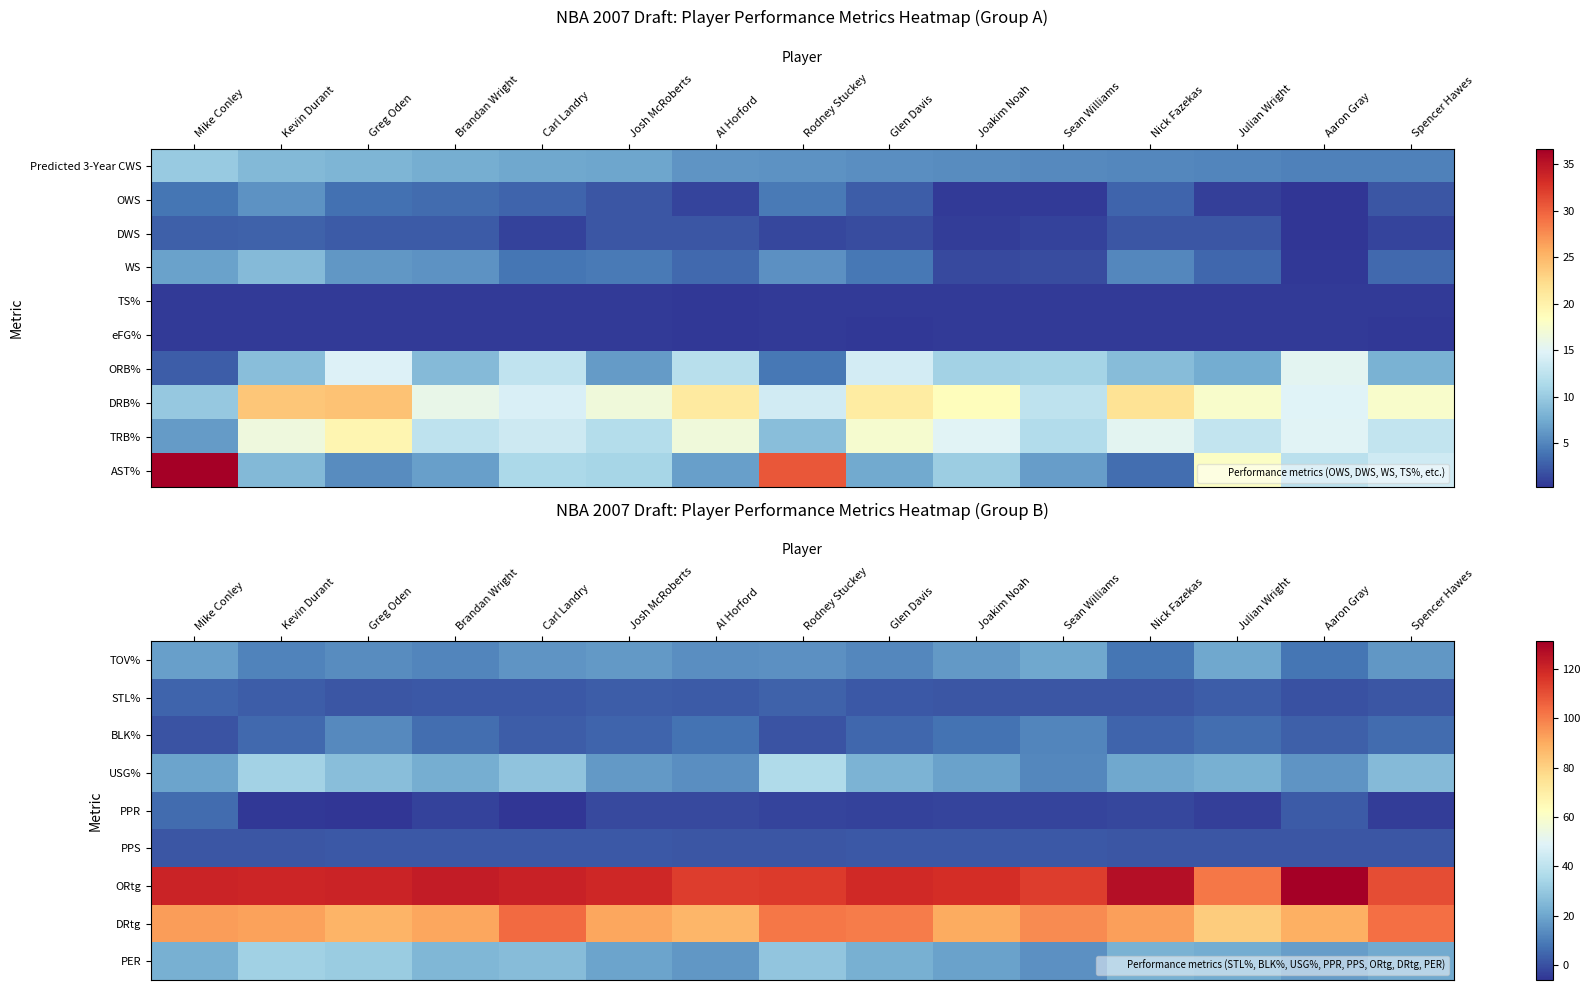

What is the total value across all series at Spencer Hawes?

294.4